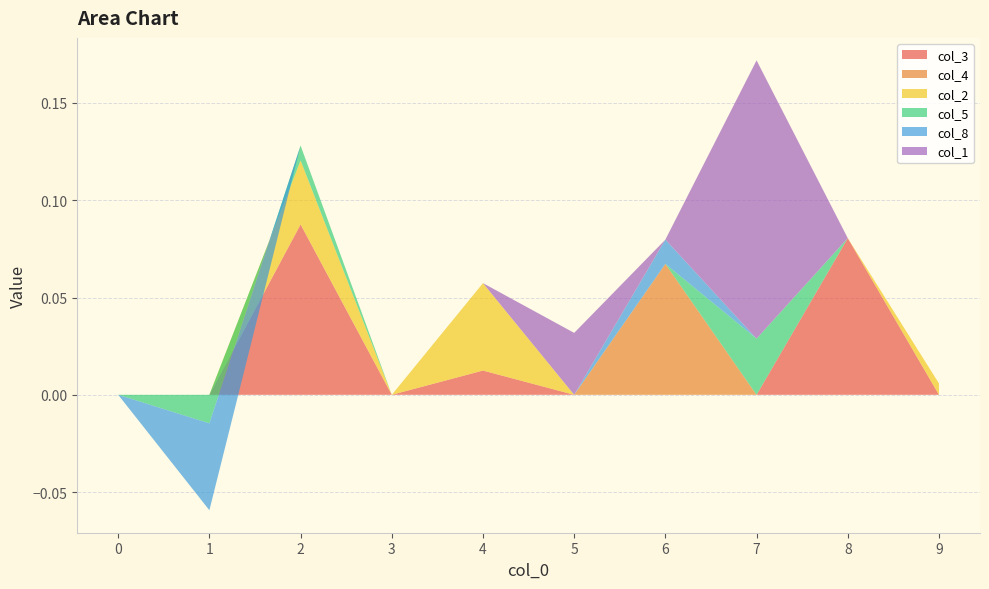

Reading left to right, extract all data points from this chart.

col_3: 0=0.0	1=0.0	2=0.1	3=0.0	4=0.0	5=0.0	6=0.0	7=0.0	8=0.1	9=0.0
col_4: 0=0.0	1=0.0	2=0.0	3=0.0	4=0.0	5=0.0	6=0.1	7=0.0	8=0.0	9=0.0
col_2: 0=0.0	1=0.0	2=0.0	3=0.0	4=0.0	5=0.0	6=0.0	7=0.0	8=0.0	9=0.0
col_5: 0=0.0	1=-0.0	2=0.0	3=0.0	4=0.0	5=0.0	6=0.0	7=0.0	8=0.0	9=0.0
col_8: 0=0.0	1=-0.0	2=0.0	3=0.0	4=0.0	5=0.0	6=0.0	7=0.0	8=0.0	9=0.0
col_1: 0=0.0	1=0.0	2=0.0	3=0.0	4=0.0	5=0.0	6=0.0	7=0.1	8=0.0	9=0.0